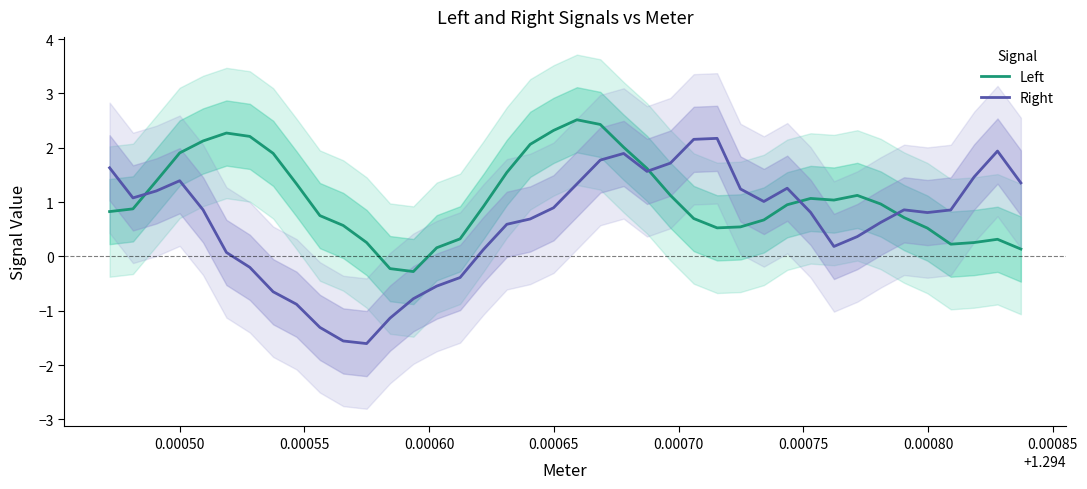

What is the difference between the maximum and minimum values in the Right series?

3.8